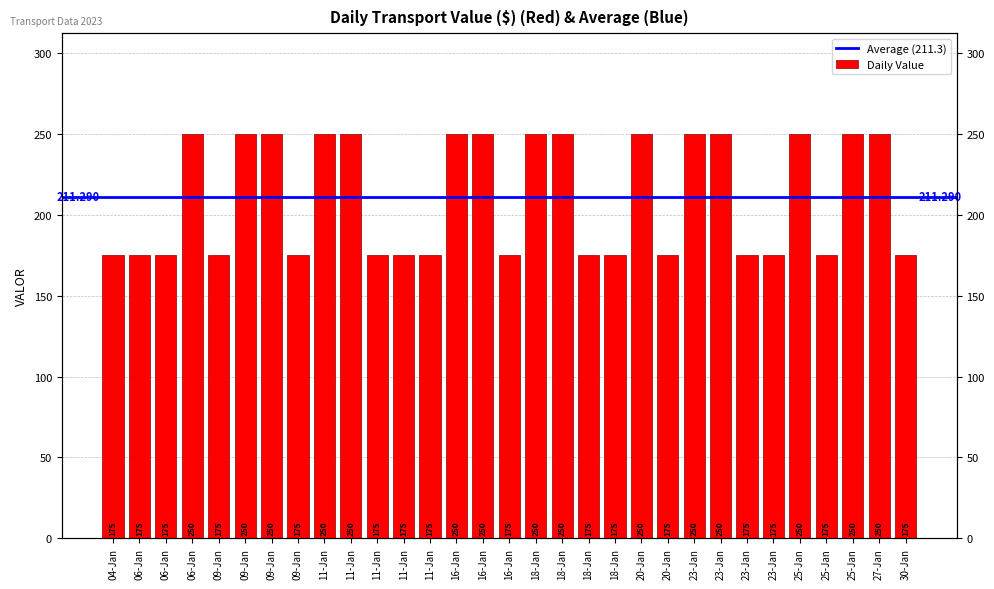

Are the bars grouped side by side (vs. stacked)?

No